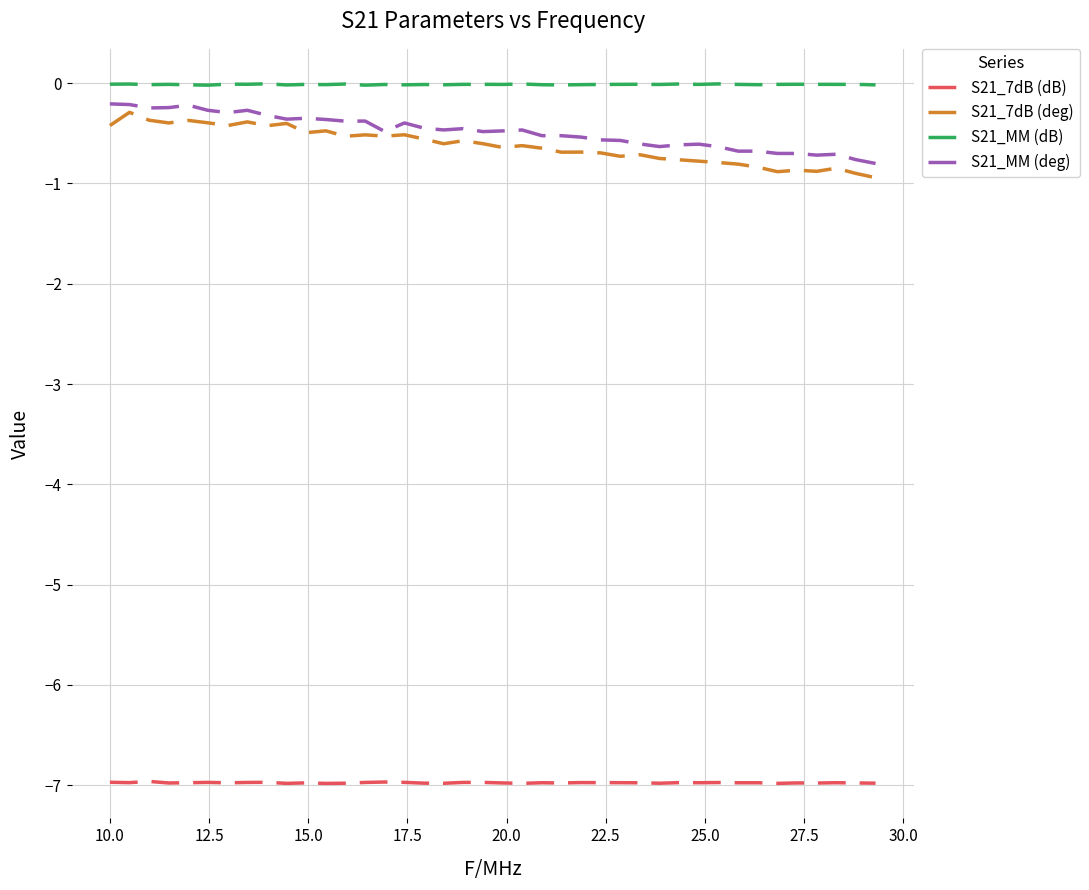

Which series has the largest total across all categories?

S21_MM (dB)